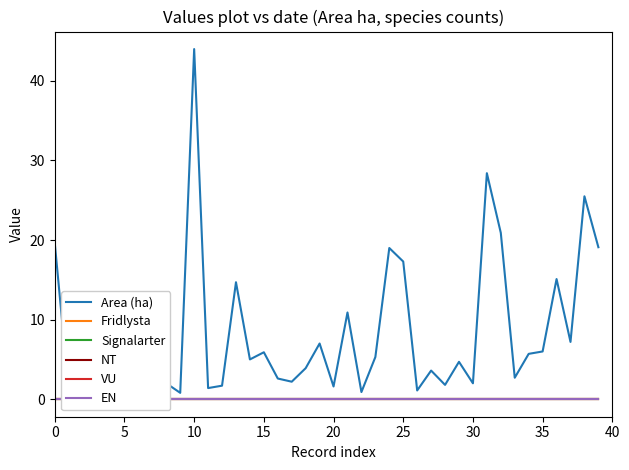

Which series has the widest spread of values?

Area (ha)